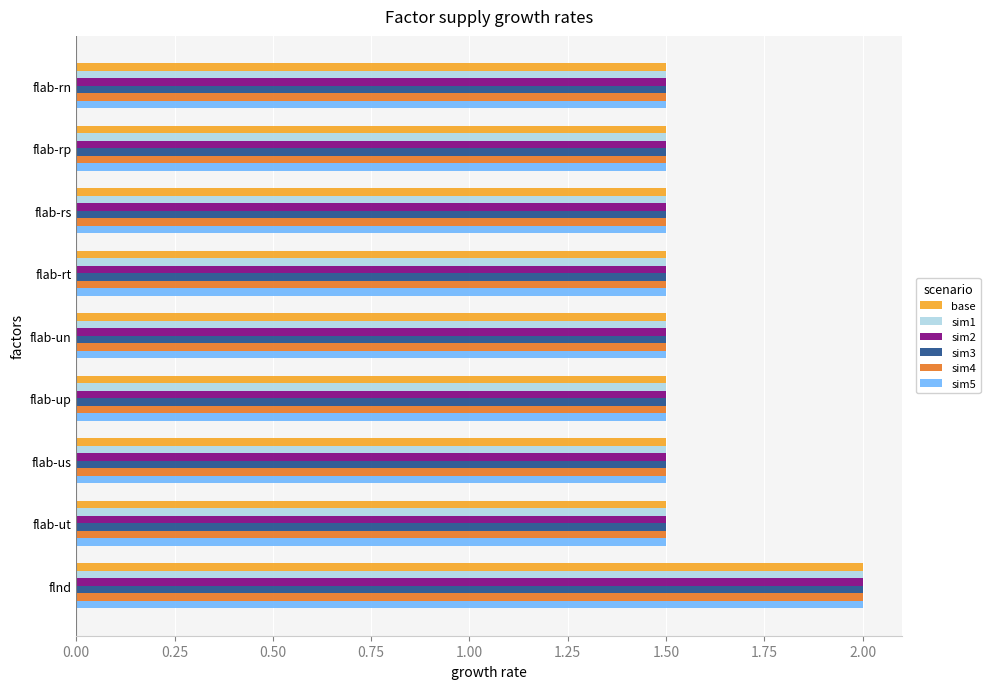

What is the sum of all base values?

14.0